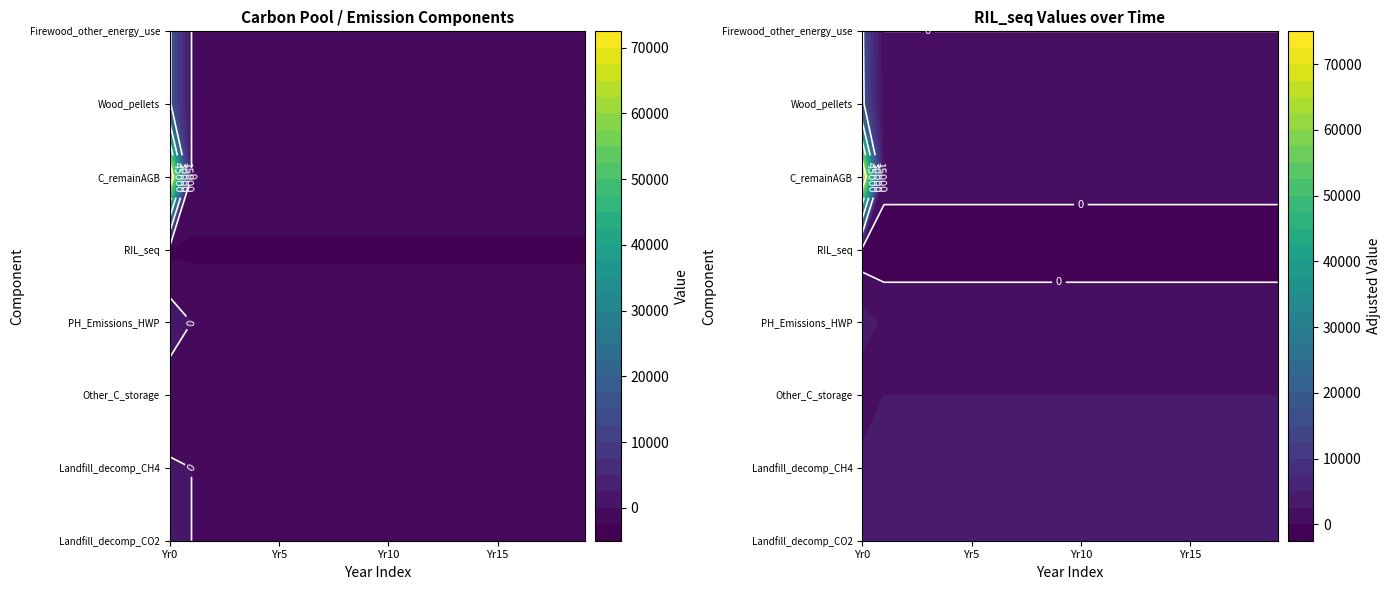

Reading right to left, transcribe all the data shown in this chart.

Firewood_other_energy_use: 19=0.0	18=0.0	17=0.0	16=0.0	15=0.0	14=0.0	13=0.0	12=0.0	11=0.0	10=0.0	9=0.0	8=0.0	7=0.0	6=0.0	5=0.0	4=0.0	3=0.0	2=0.0	1=0.0	0=15901.2
Wood_pellets: 19=0.0	18=0.0	17=0.0	16=0.0	15=0.0	14=0.0	13=0.0	12=0.0	11=0.0	10=0.0	9=0.0	8=0.0	7=0.0	6=0.0	5=0.0	4=0.0	3=0.0	2=0.0	1=0.0	0=15901.2
C_remainAGB: 19=0.0	18=0.0	17=0.0	16=0.0	15=0.0	14=0.0	13=0.0	12=0.0	11=0.0	10=0.0	9=0.0	8=0.0	7=0.0	6=0.0	5=0.0	4=0.0	3=0.0	2=0.0	1=0.0	0=72067.0
RIL_seq: 19=-3124.4	18=-3124.4	17=-3124.4	16=-3124.4	15=-3124.4	14=-3124.4	13=-3124.4	12=-3124.4	11=-3124.4	10=-3124.4	9=-3124.4	8=-3124.4	7=-3124.4	6=-3124.4	5=-3124.4	4=-3124.4	3=-3124.4	2=-3124.4	1=-3124.4	0=-3124.4
PH_Emissions_HWP: 19=0.0	18=0.0	17=0.0	16=0.0	15=0.0	14=0.0	13=0.0	12=0.0	11=0.0	10=0.0	9=0.0	8=0.0	7=0.0	6=0.0	5=0.0	4=0.0	3=0.0	2=0.0	1=0.0	0=1656.7
Other_C_storage: 19=0.0	18=0.0	17=0.0	16=0.0	15=0.0	14=0.0	13=0.0	12=0.0	11=0.0	10=0.0	9=0.0	8=0.0	7=0.0	6=0.0	5=0.0	4=0.0	3=0.0	2=0.0	1=0.0	0=-1766.8
Landfill_decomp_CH4: 19=0.0	18=0.0	17=0.0	16=0.0	15=0.0	14=0.0	13=0.0	12=0.0	11=0.0	10=0.0	9=0.0	8=0.0	7=0.0	6=0.0	5=0.0	4=0.0	3=0.0	2=0.0	1=0.0	0=321.2
Landfill_decomp_CO2: 19=0.0	18=0.0	17=0.0	16=0.0	15=0.0	14=0.0	13=0.0	12=0.0	11=0.0	10=0.0	9=0.0	8=0.0	7=0.0	6=0.0	5=0.0	4=0.0	3=0.0	2=0.0	1=0.0	0=883.4